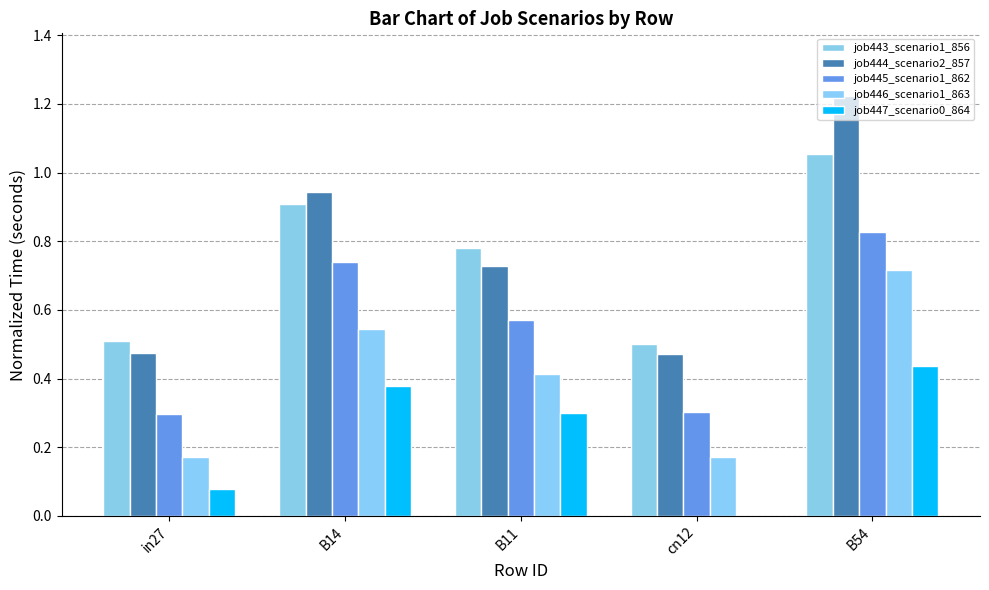

What is the maximum value shown in the chart?

1.2